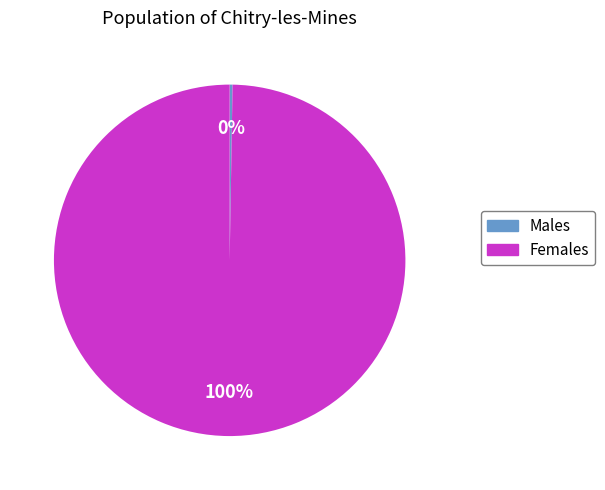

What is the largest slice in the pie chart?

Females